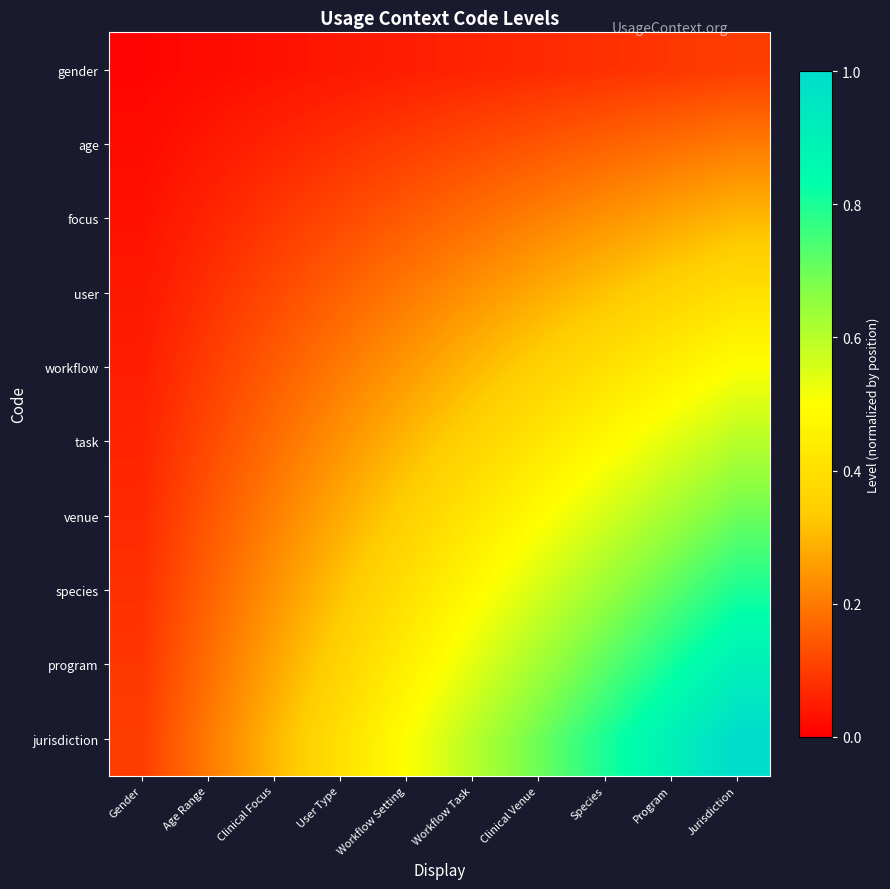

Which series changed the most between Gender and Workflow Setting?

jurisdiction